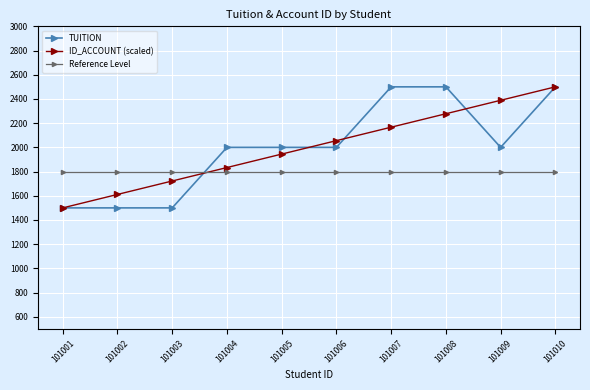

How many times do TUITION and Reference Level cross each other?

1